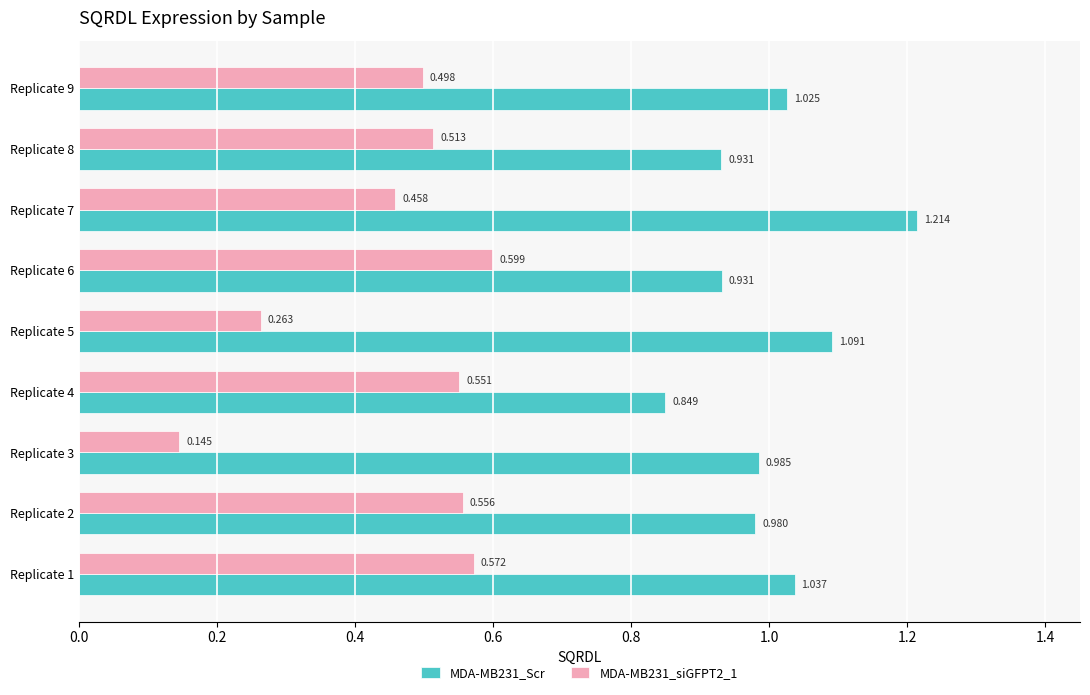

Is the value of MDA-MB231_Scr at Replicate 2 greater than the value of MDA-MB231_siGFPT2_1 at Replicate 3?

Yes